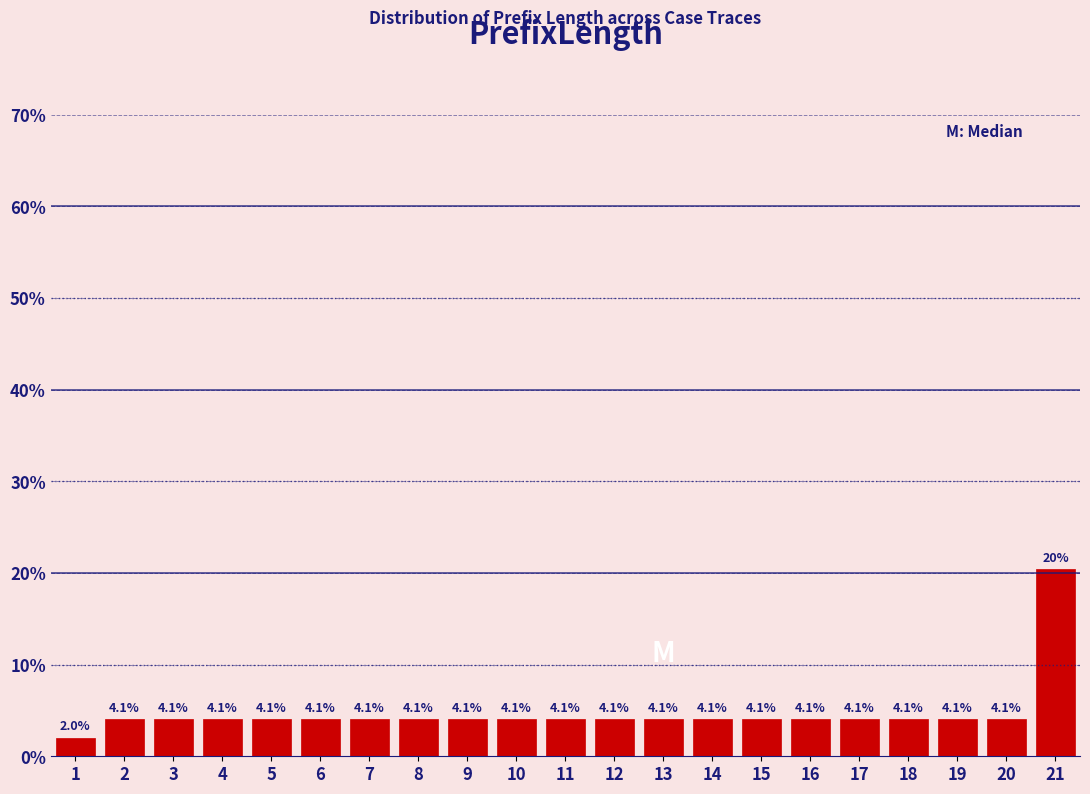

Which range on the x-axis has the tallest bar?

20.5 to 21.5